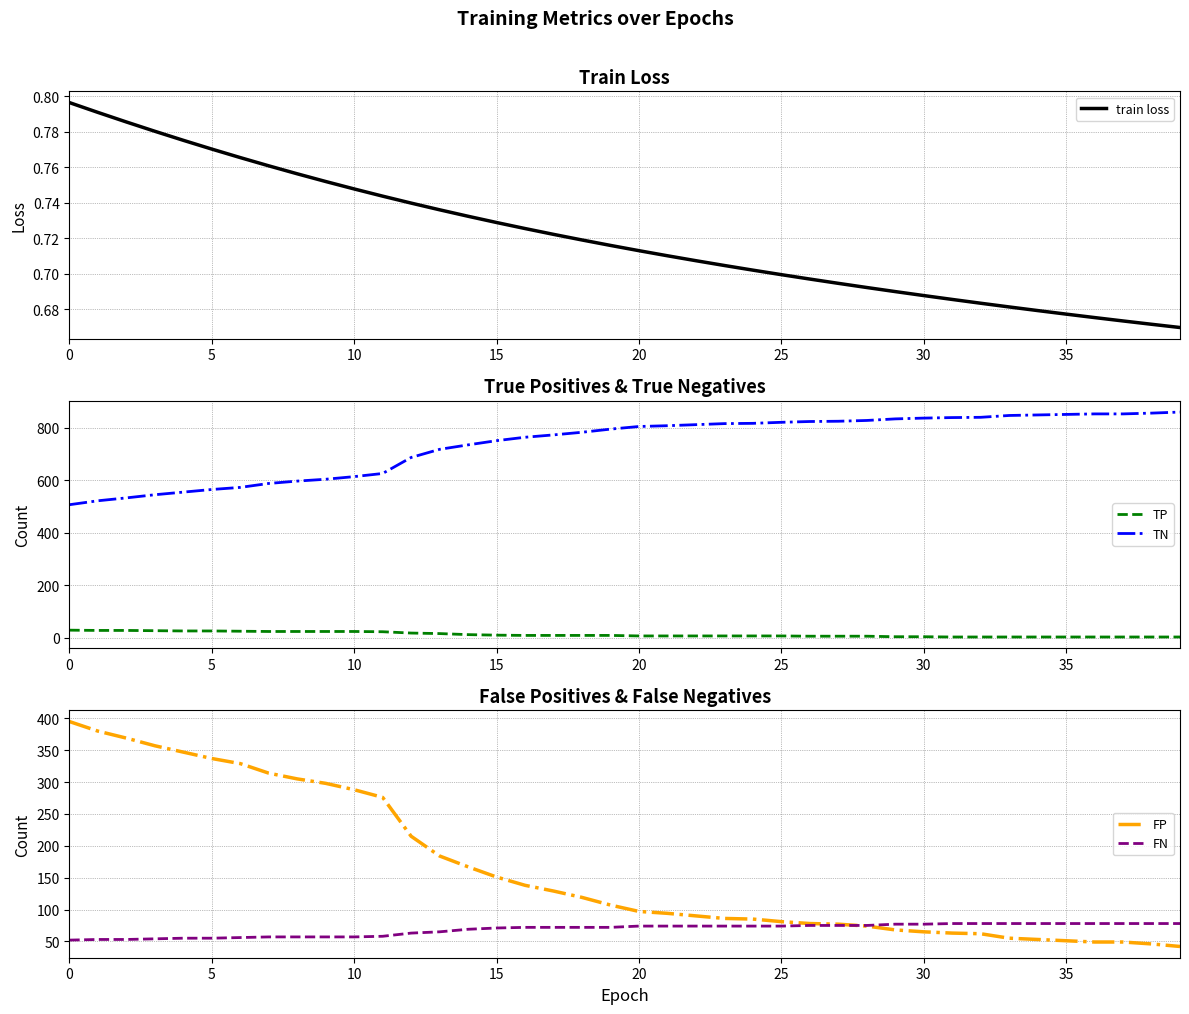

Read the TN value at 38.

855.0